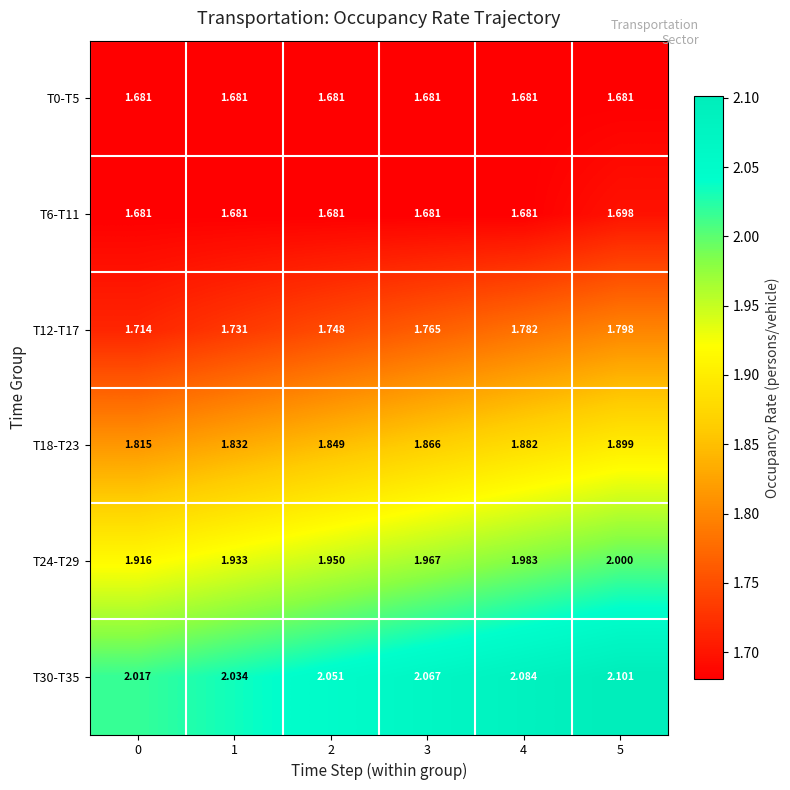

Is the value of T12-T17 at 2 greater than the value of T0-T5 at 3?

Yes